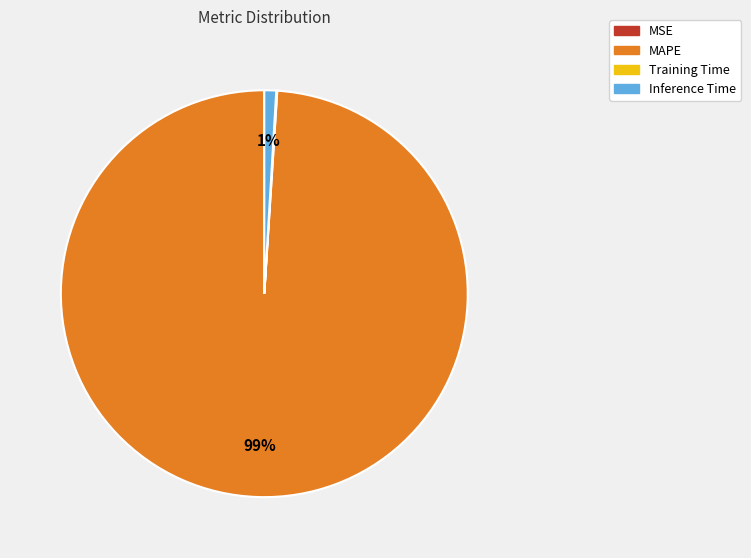

Between MAPE and Inference Time, which is larger?

MAPE